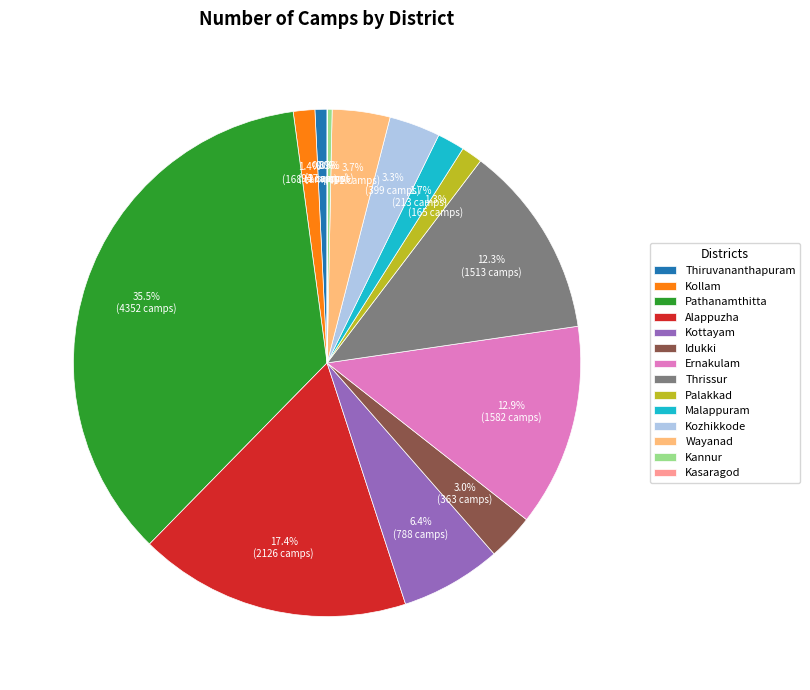

To the nearest percent, what is the difference between the Kottayam and Pathanamthitta slice percentages?

29%